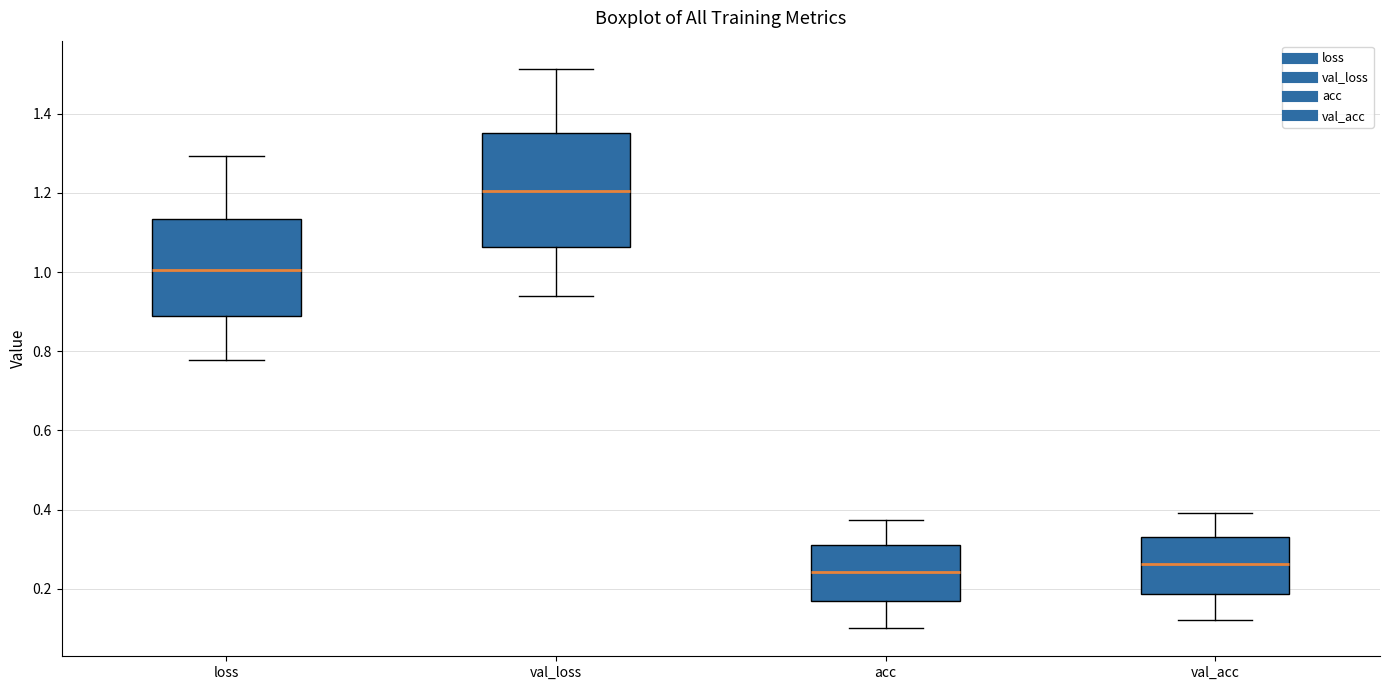

Where does the lower whisker of the box for loss end on the y-axis? The values are not printed on the chart, so give them approximately, as read against the axis.

0.78